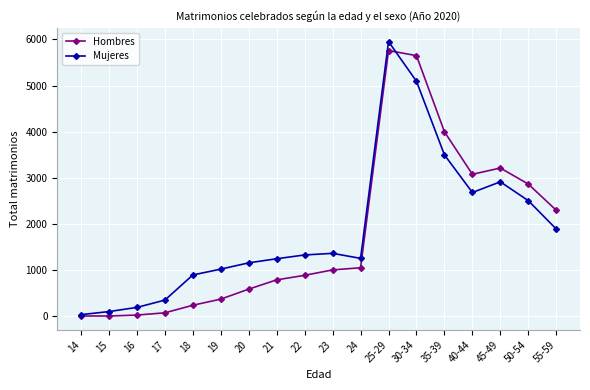

How many lines are shown in the chart?

2